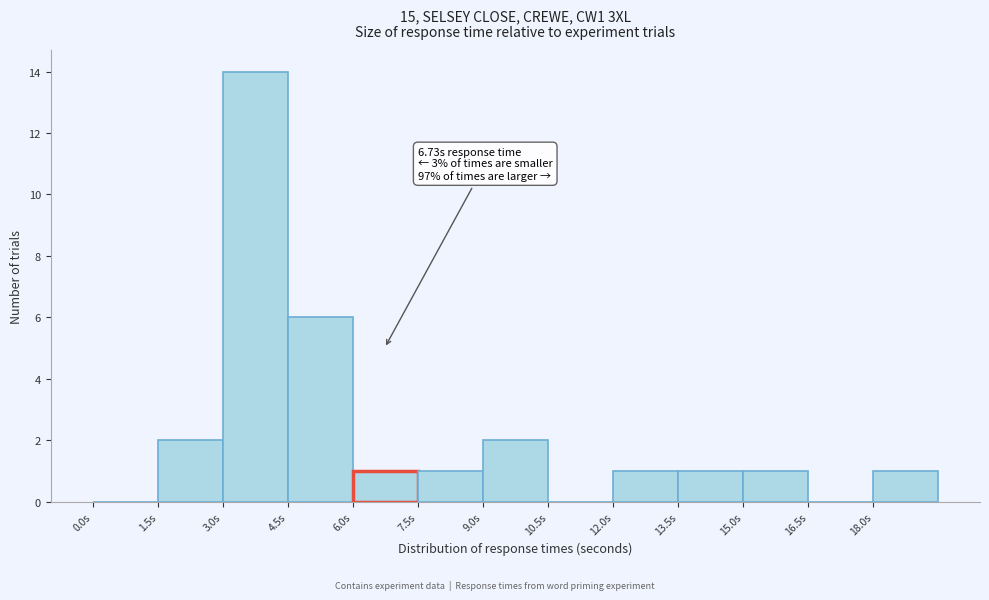

Which range on the x-axis has the tallest bar?

3.0 to 4.5